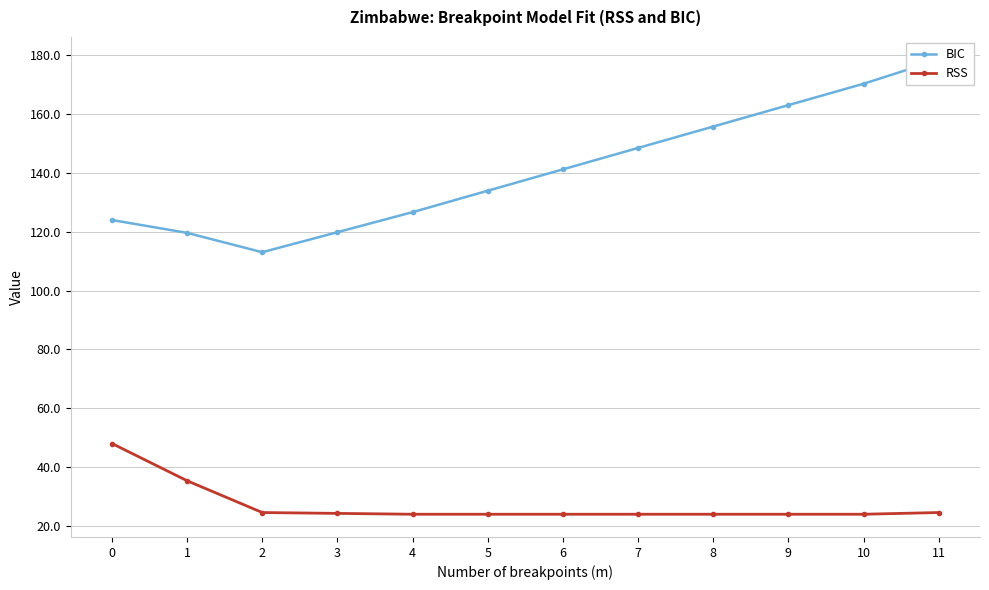

How many lines are shown in the chart?

2